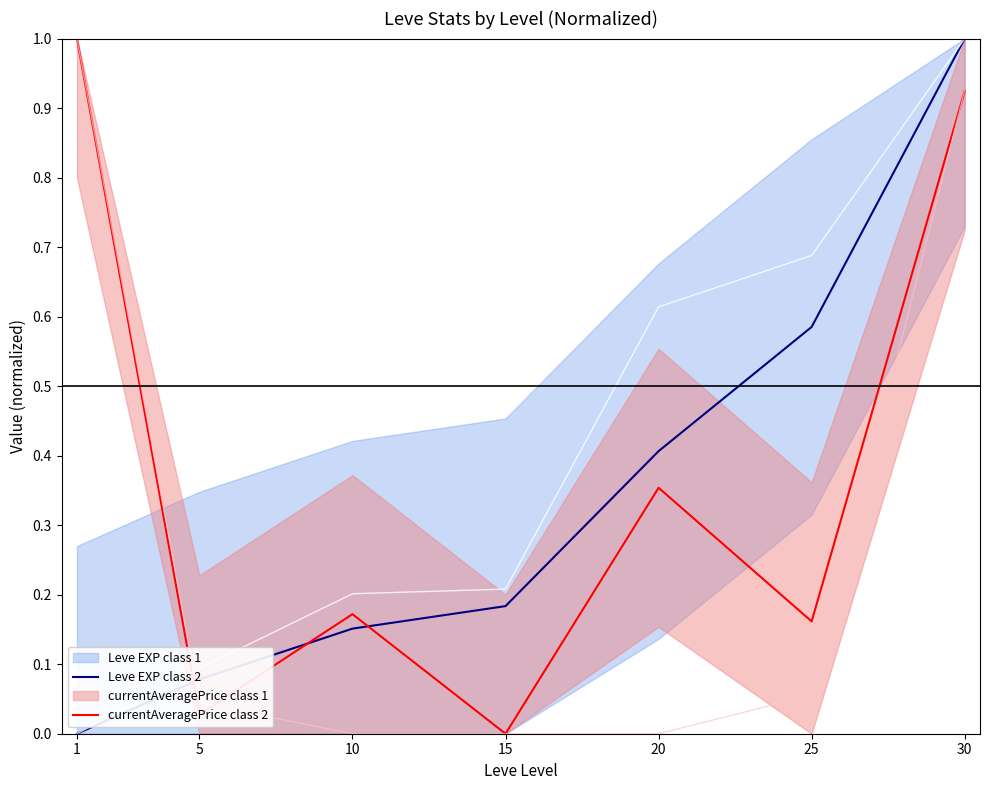

List the series in order of their peak value, lowest first.

Leve EXP class 2, currentAveragePrice class 2